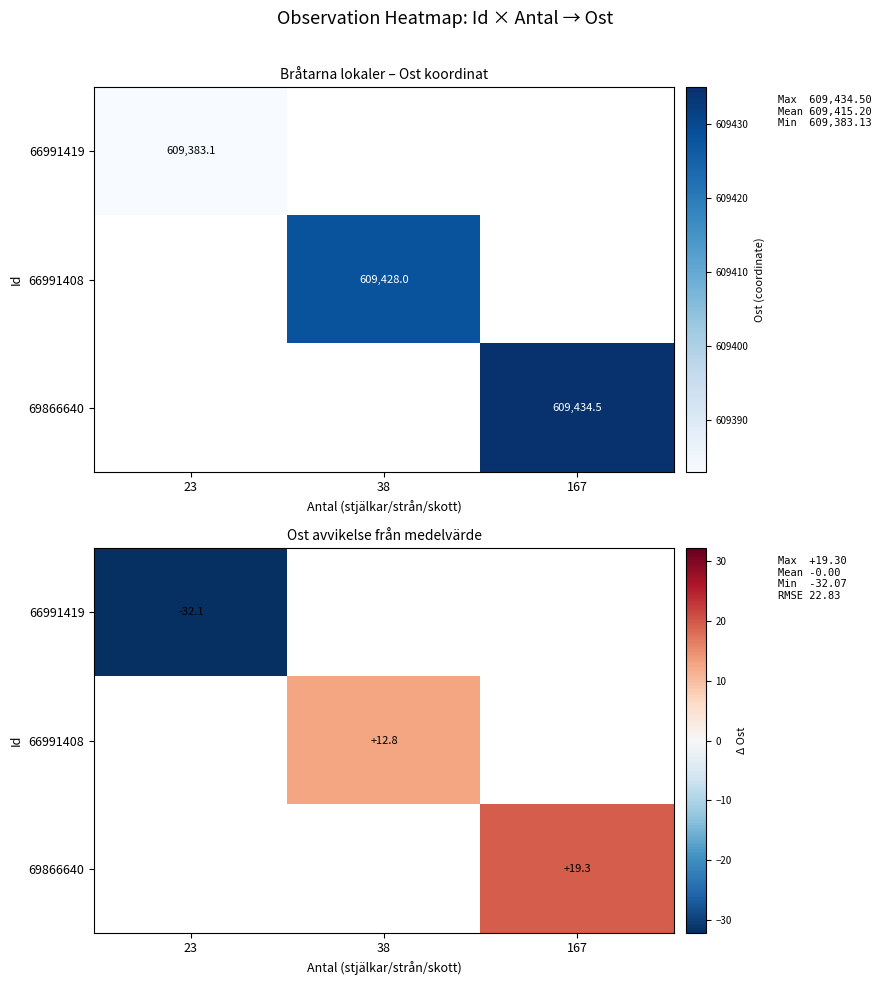

Is the value of 66991408 at 38 greater than the value of 66991419 at 23?

Yes